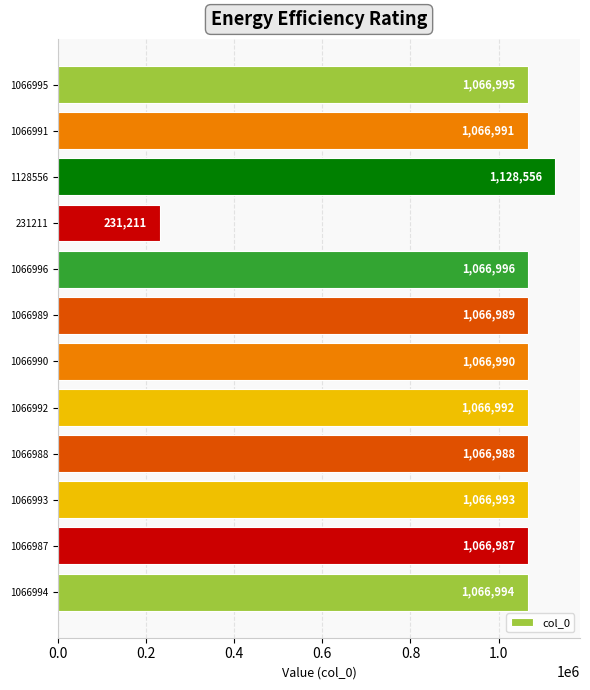

What is the average value?

1002474